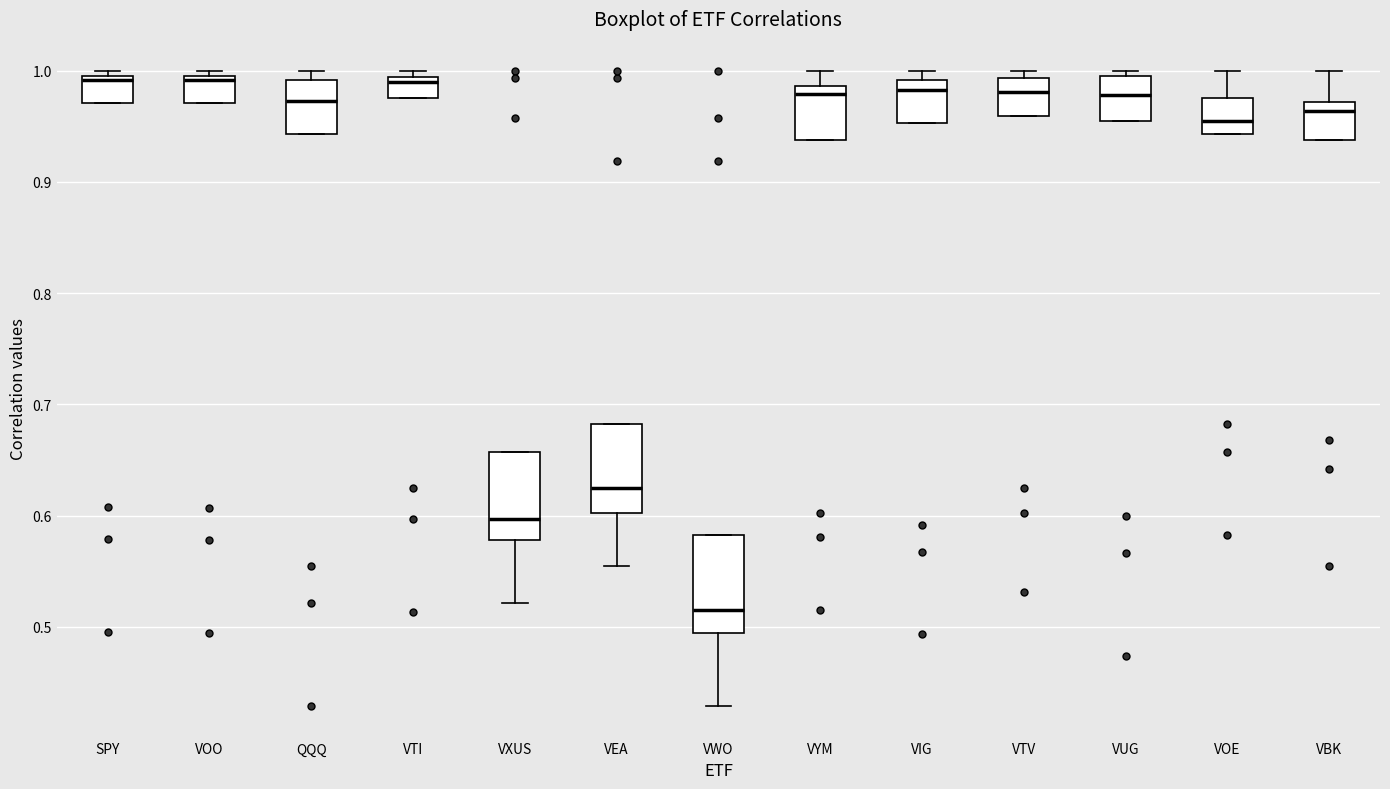

Reading left to right, read every box against the y-axis: the position of its median line, the range the box covers, and the ends of its whiskers. The values are not printed on the chart, so give them approximately, as read against the axis.

SPY: median 0.99, box 0.97 to 1.00, whiskers 0.97 to 1.00 (just above the box's upper edge)
VOO: median 0.99, box 0.97 to 1.00, whiskers 0.97 to 1.00 (just above the box's upper edge)
QQQ: median 0.97, box 0.94 to 0.99, whiskers 0.94 to 1.00
VTI: median 0.99 (just below the box's upper edge), box 0.98 to 0.99, whiskers 0.98 to 1.00
VXUS: median 0.60, box 0.58 to 0.66, whiskers 0.52 to 0.66
VEA: median 0.62, box 0.60 to 0.68, whiskers 0.55 to 0.68
VWO: median 0.51, box 0.49 to 0.58, whiskers 0.43 to 0.58
VYM: median 0.98, box 0.94 to 0.99, whiskers 0.94 to 1.00
VIG: median 0.98, box 0.95 to 0.99, whiskers 0.95 to 1.00
VTV: median 0.98, box 0.96 to 0.99, whiskers 0.96 to 1.00
VUG: median 0.98, box 0.95 to 1.00, whiskers 0.95 to 1.00 (just above the box's upper edge)
VOE: median 0.95, box 0.94 to 0.98, whiskers 0.94 to 1.00
VBK: median 0.96, box 0.94 to 0.97, whiskers 0.94 to 1.00